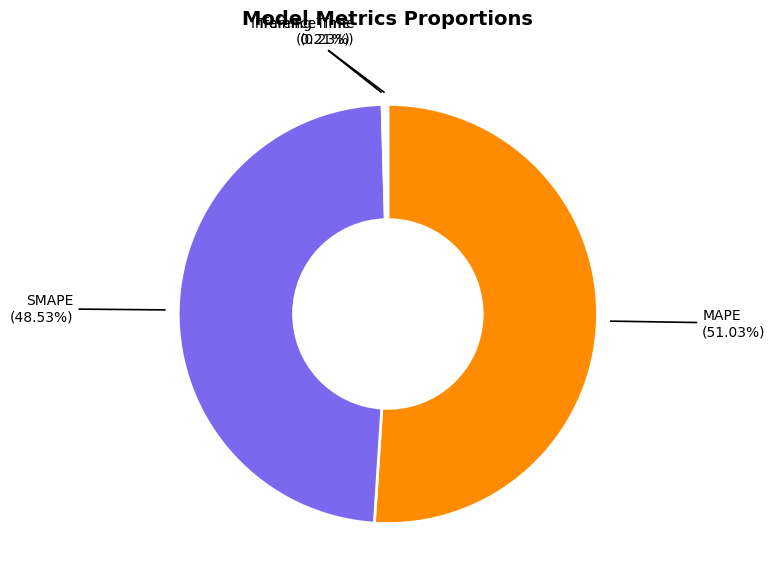

Which slice is the largest?

MAPE